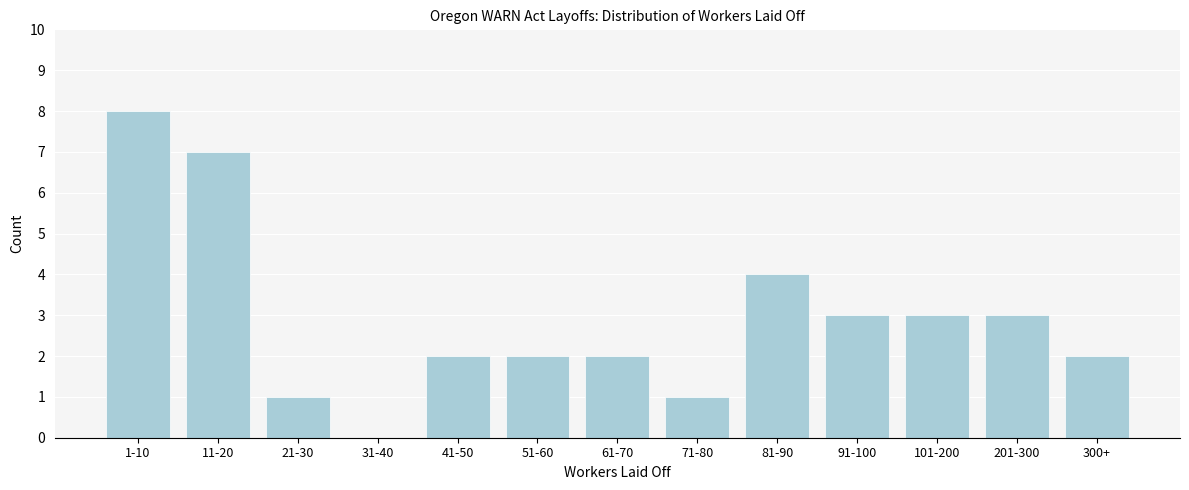

Reading left to right, what are all the values shown in this chart?

1-10=8	11-20=7	21-30=1	31-40=0	41-50=2	51-60=2	61-70=2	71-80=1	81-90=4	91-100=3	101-200=3	201-300=3	300+=2